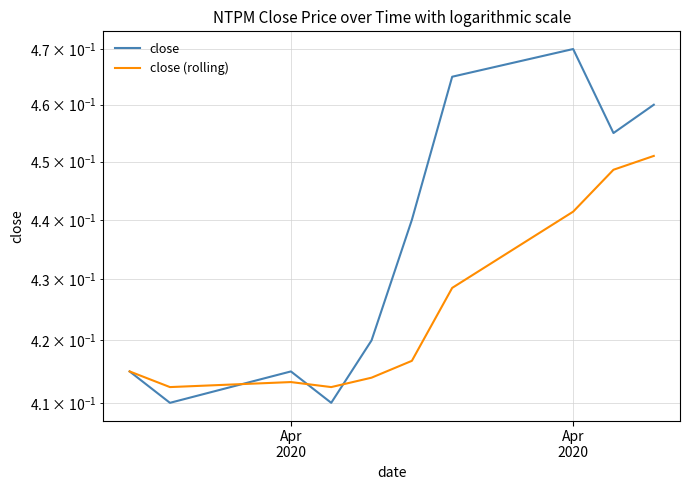

What is the minimum value shown in the chart?

0.4